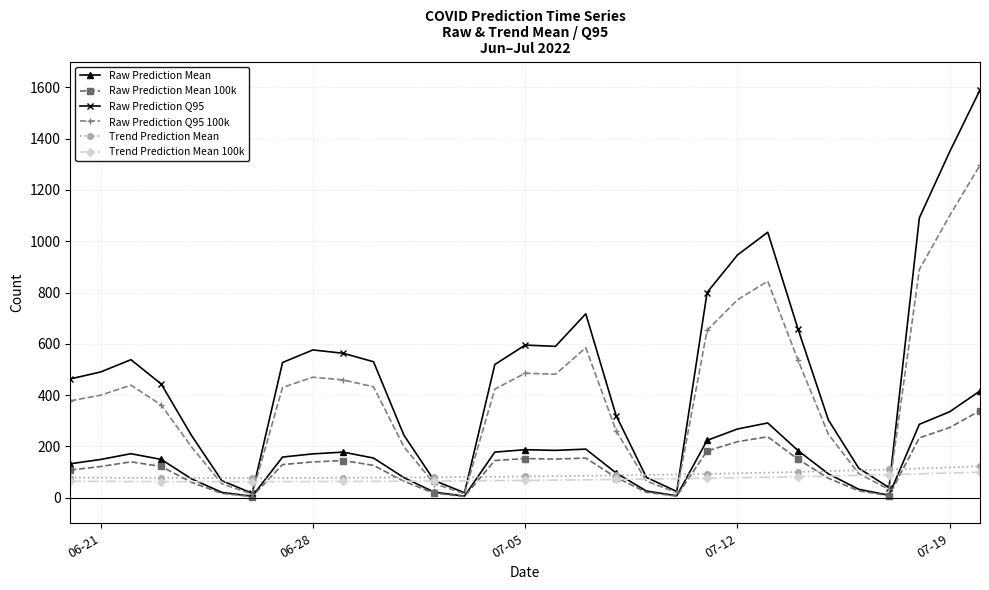

What is the maximum value shown in the chart?

1590.0